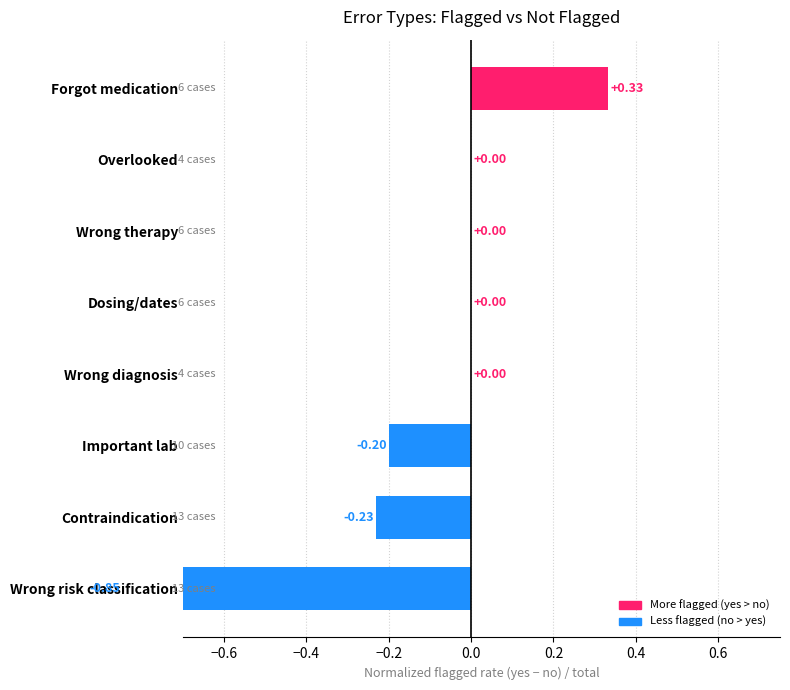

What is the sum of all values?

-0.9